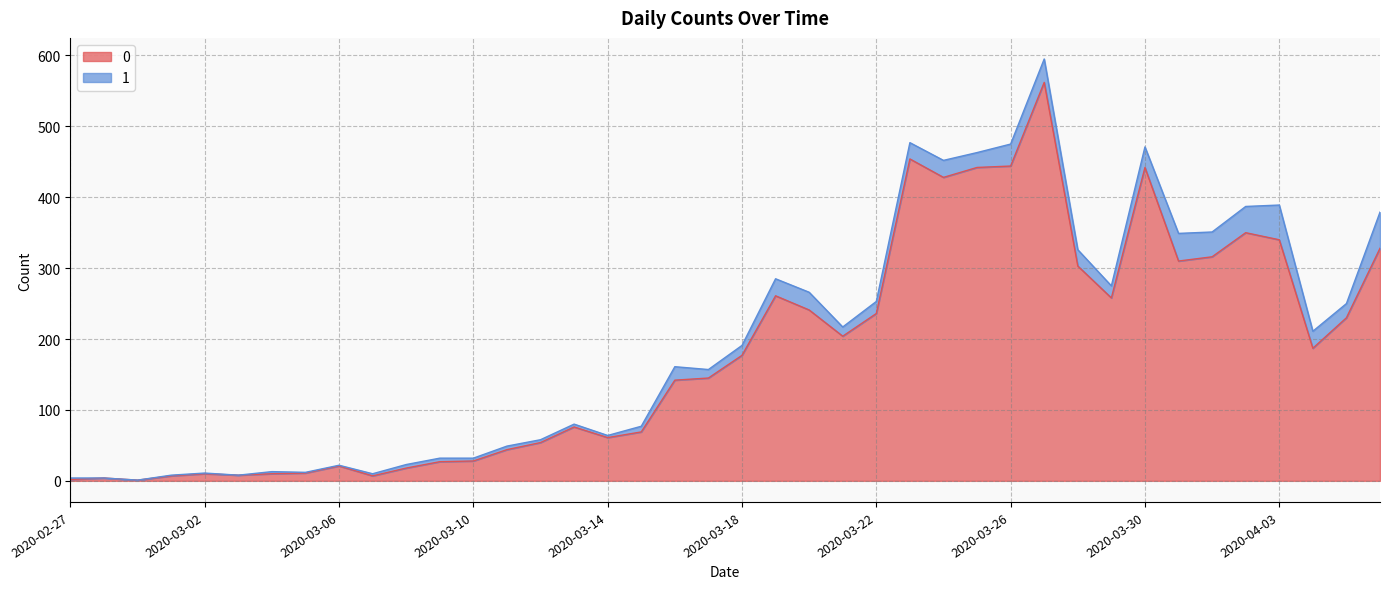

The value at 2020-03-31 is 80. True or false?

False